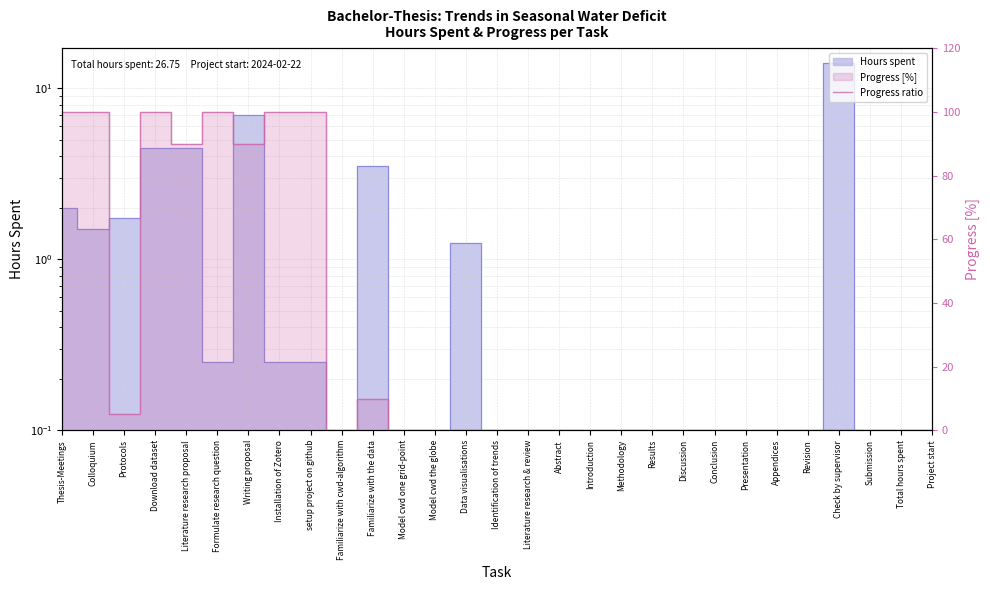

Which label corresponds to the largest value in the chart?

Thesis-Meetings